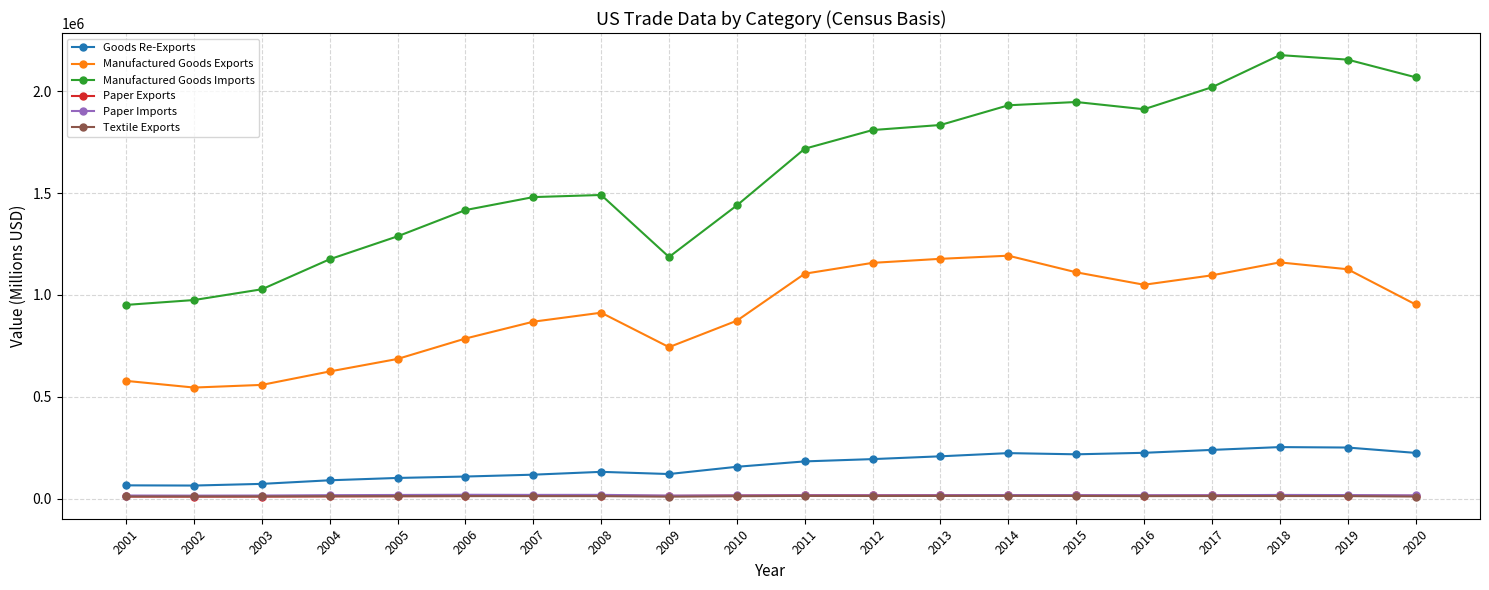

How many interior local valleys does the Manufactured Goods Imports series have?

2